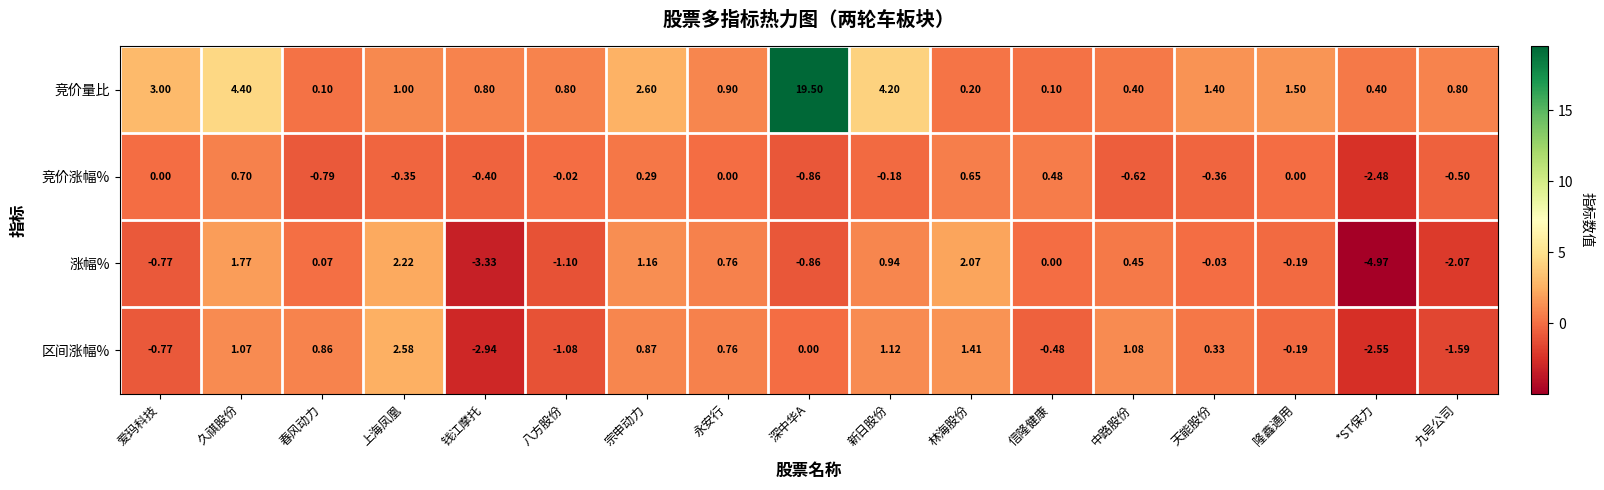

Rank the series by their maximum value, from highest to lowest.

竞价量比, 区间涨幅%, 涨幅%, 竞价涨幅%